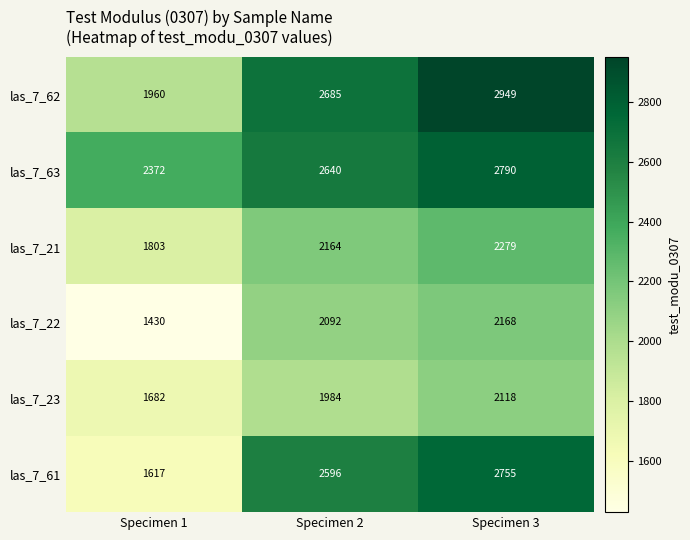

What is the maximum value shown in the chart?

2949